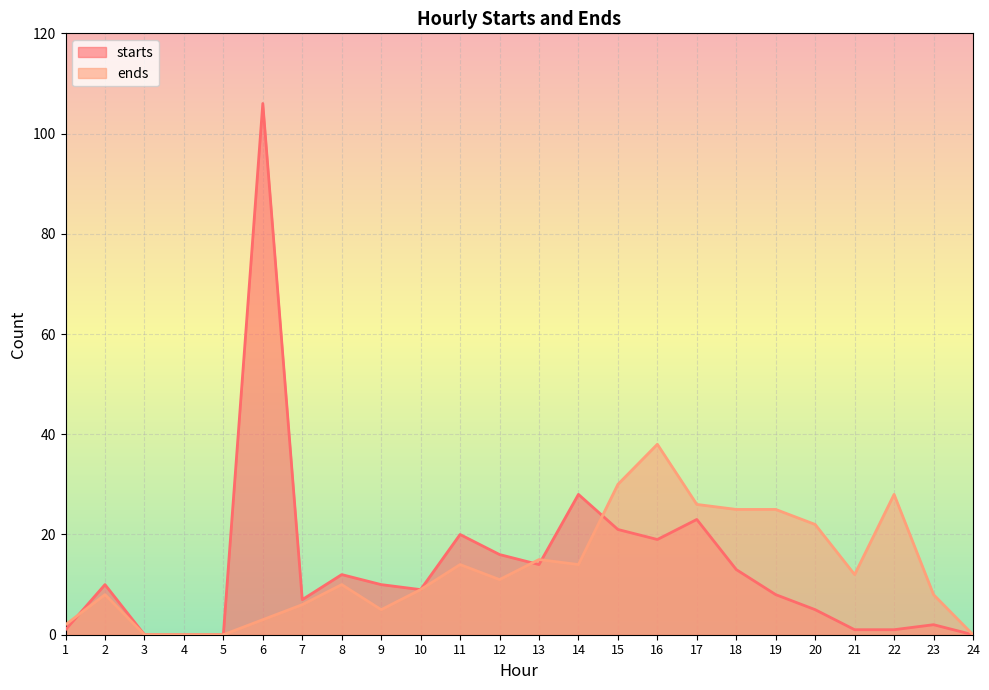

Does the chart display data point markers on the line(s)?

No